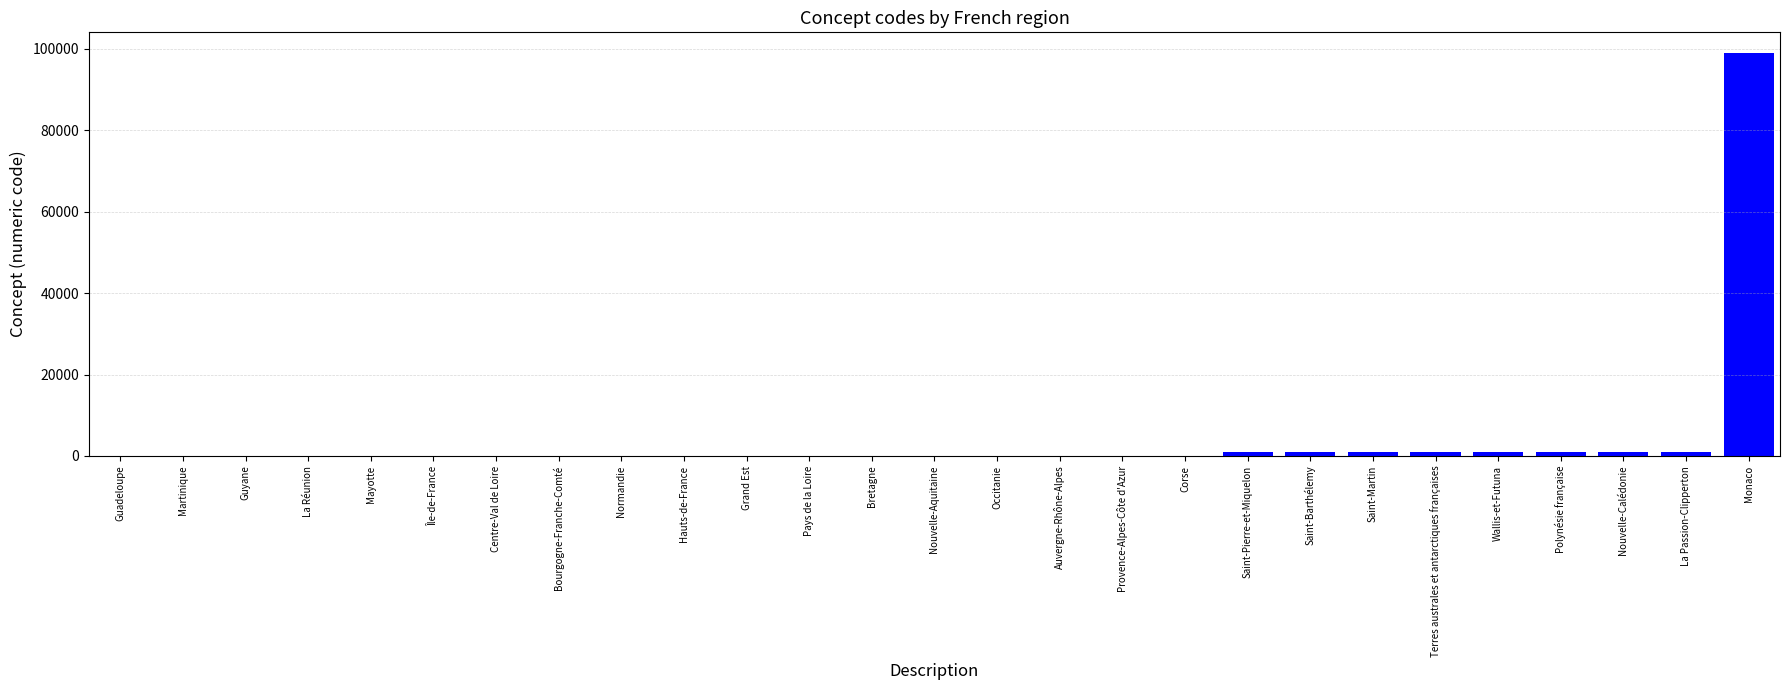

At which category does the chart reach its peak across all series?

Monaco